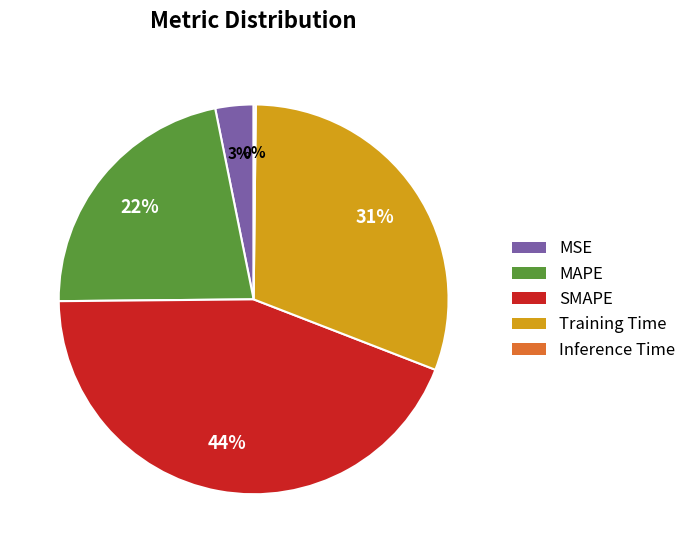

The MAPE slice represents 22% of the pie. True or false?

True